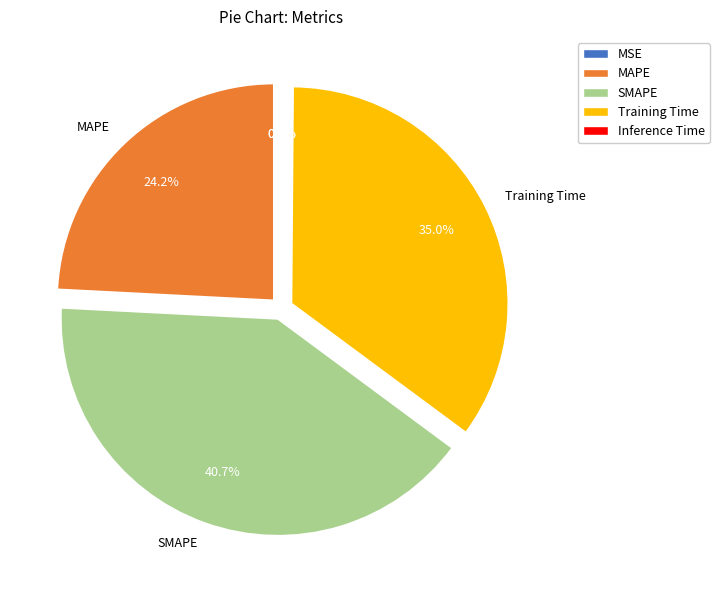

To the nearest percent, what is the average slice percentage?

20%